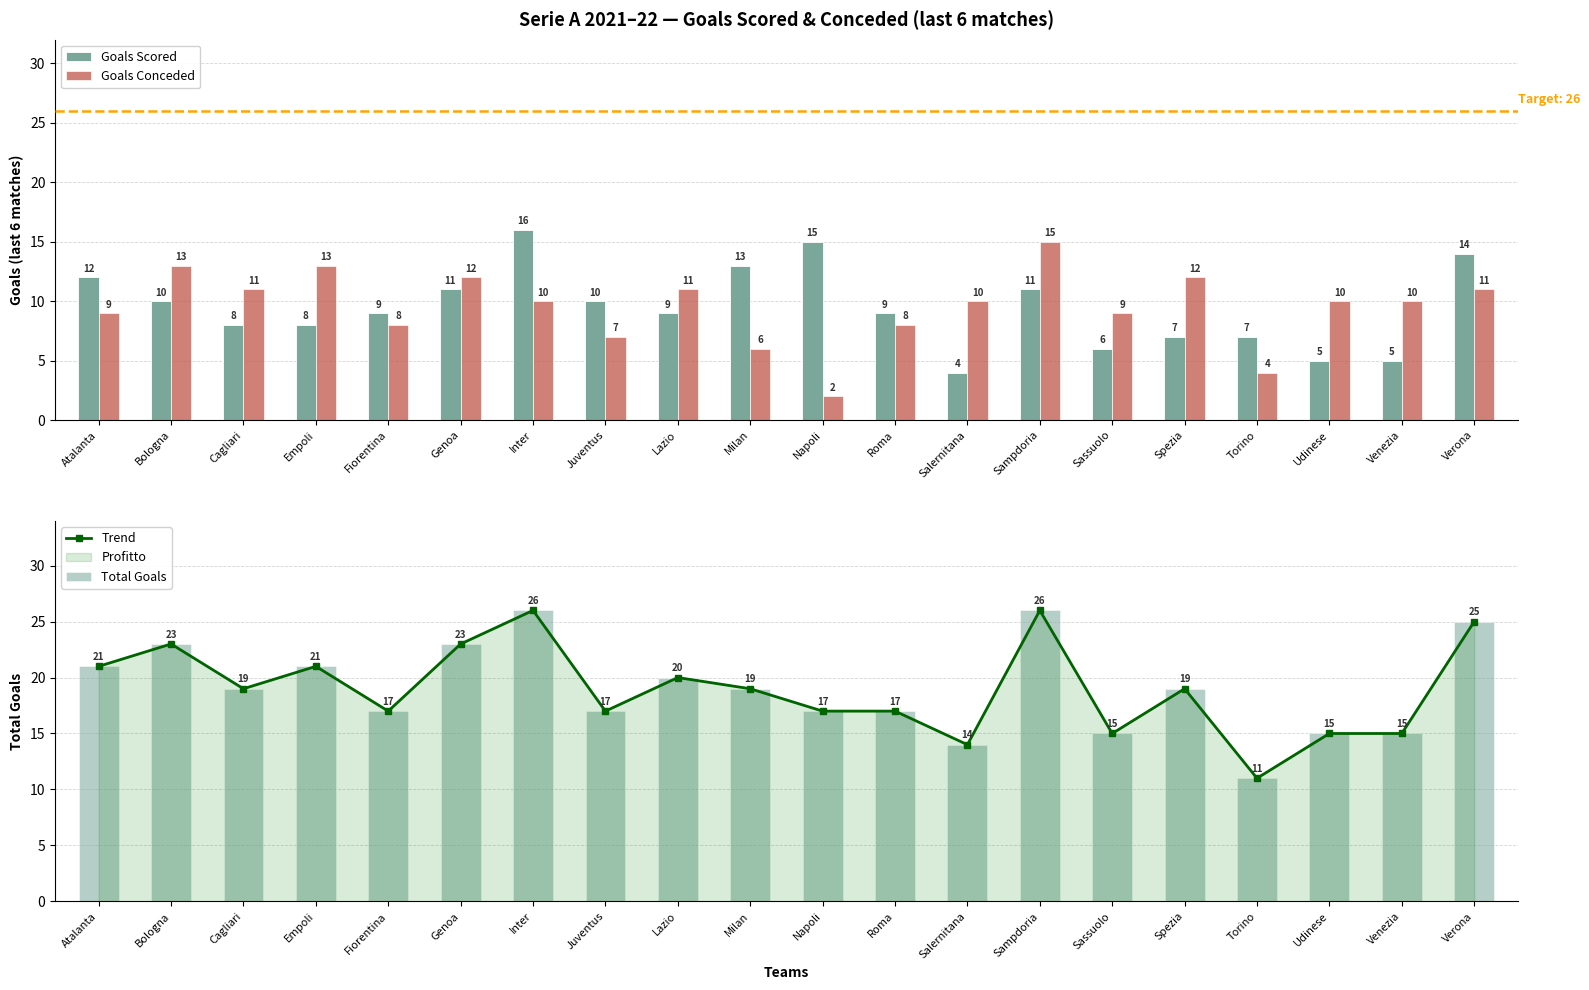

What is the sum of the Goals Scored values at Udinese and Napoli?

20